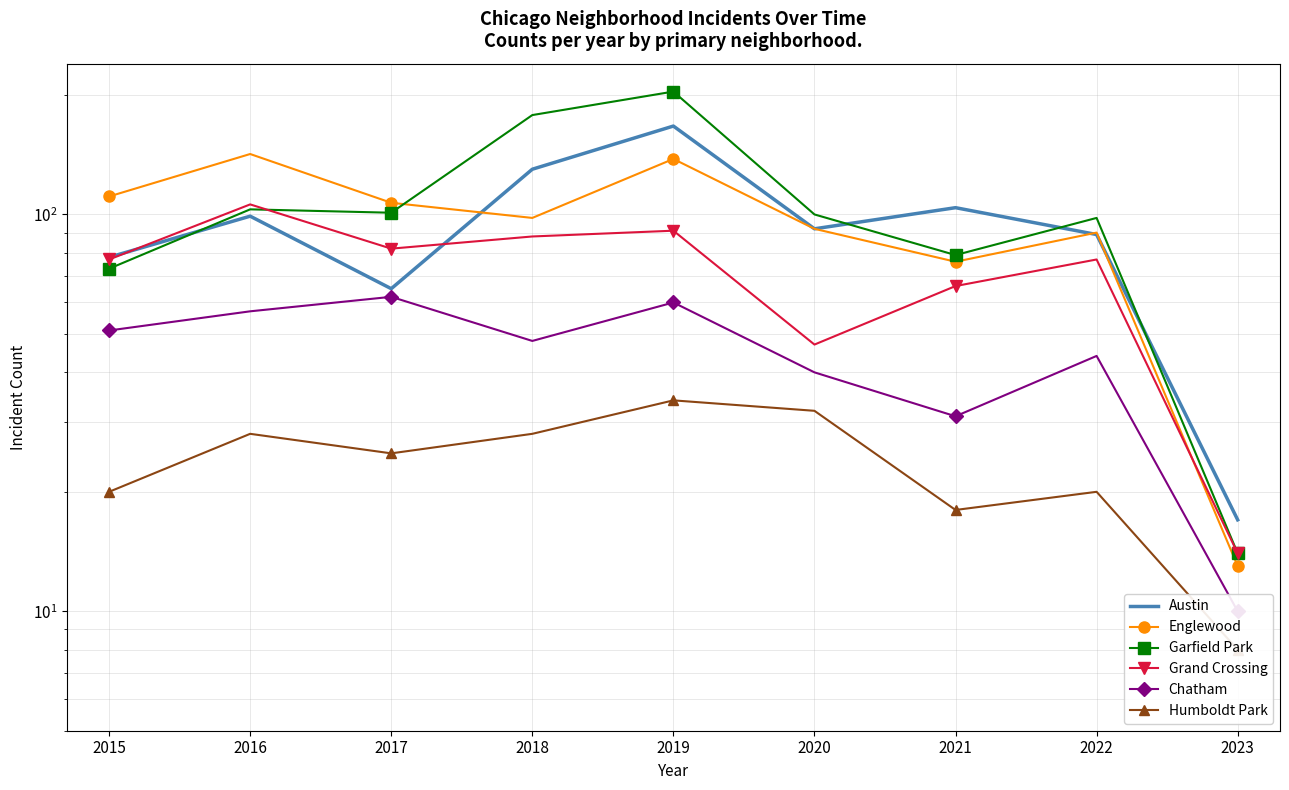

List the series in order of their peak value, lowest first.

Humboldt Park, Chatham, Grand Crossing, Englewood, Austin, Garfield Park